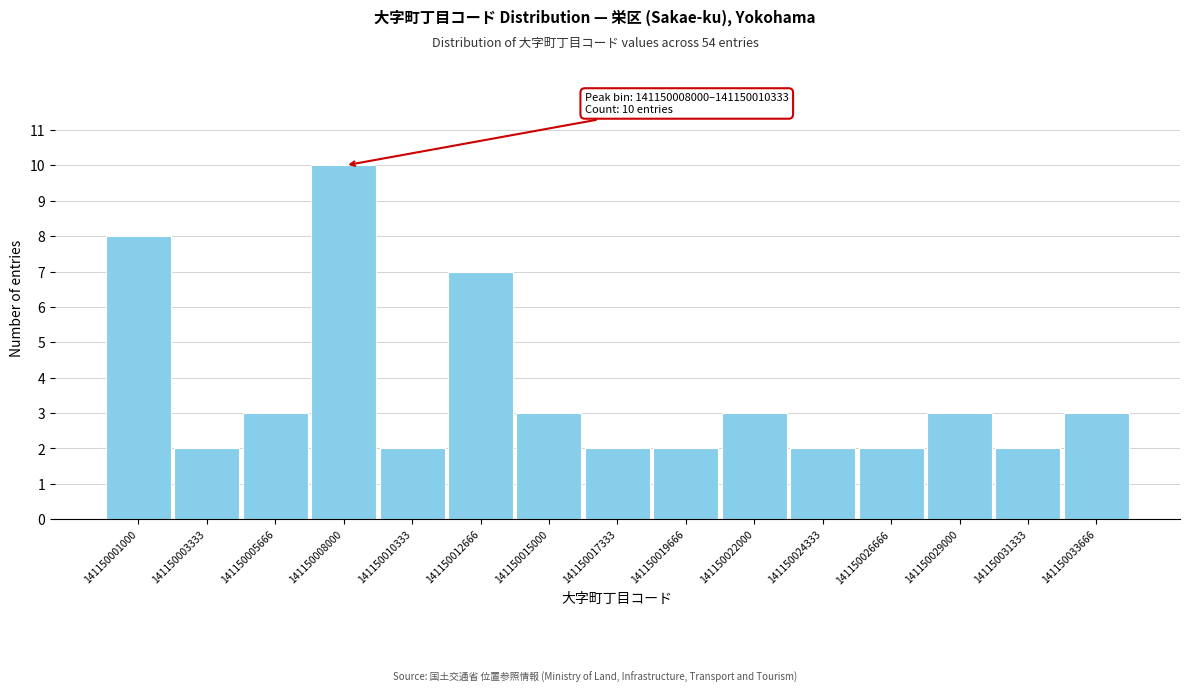

Reading left to right, what are all the values shown in this chart?

141150001000=8	141150003333=2	141150005666=3	141150008000=10	141150010333=2	141150012666=7	141150015000=3	141150017333=2	141150019666=2	141150022000=3	141150024333=2	141150026666=2	141150029000=3	141150031333=2	141150033666=3